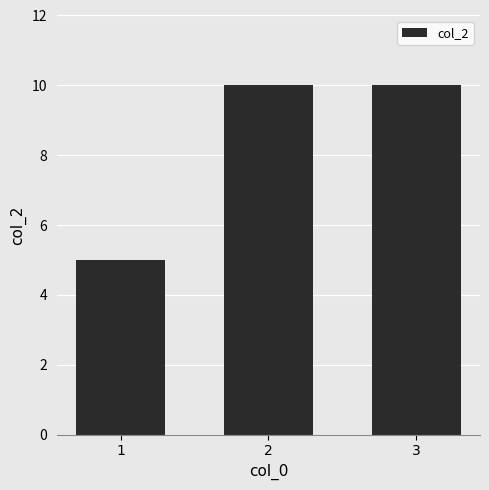

Reading right to left, transcribe all the data shown in this chart.

3=10	2=10	1=5